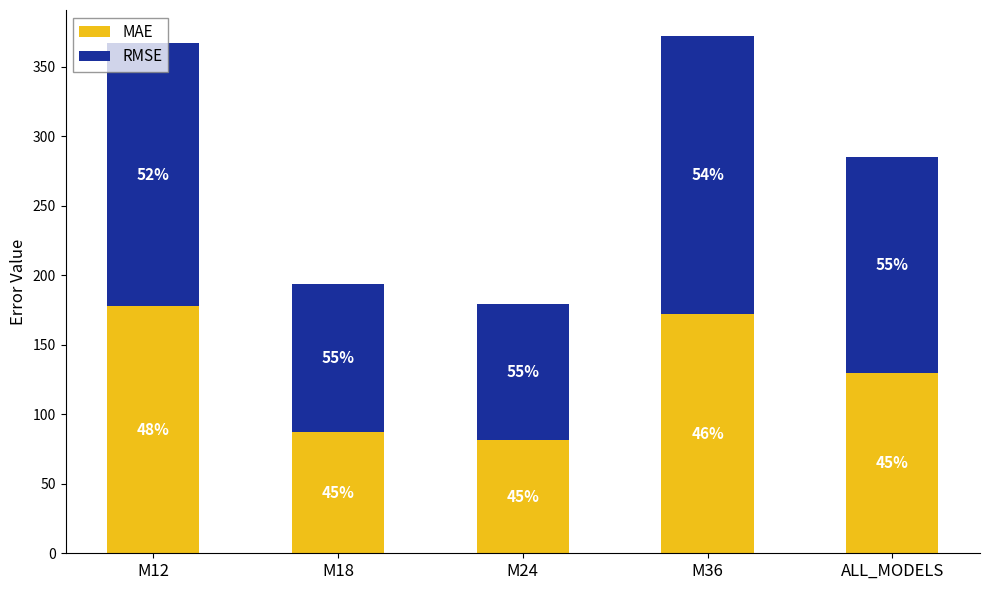

Where does the RMSE series first go above 155?

M12